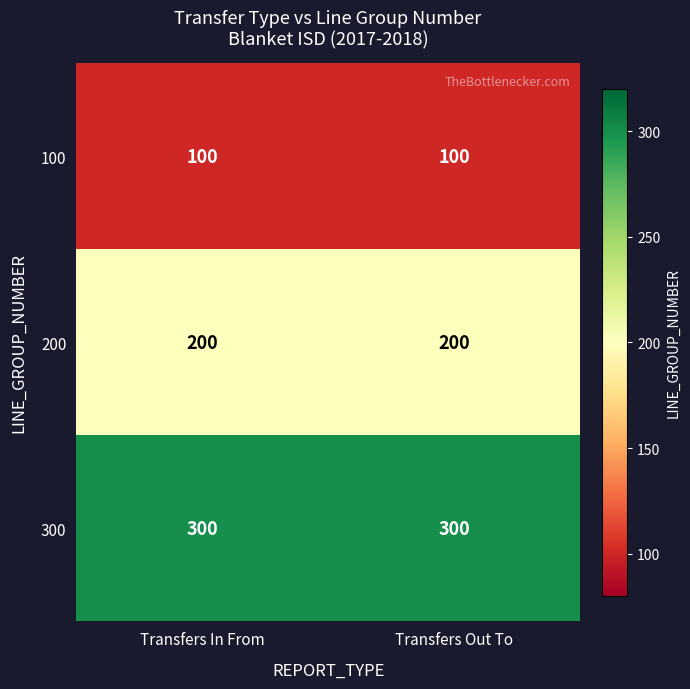

What is the sum of all 100 values?

200